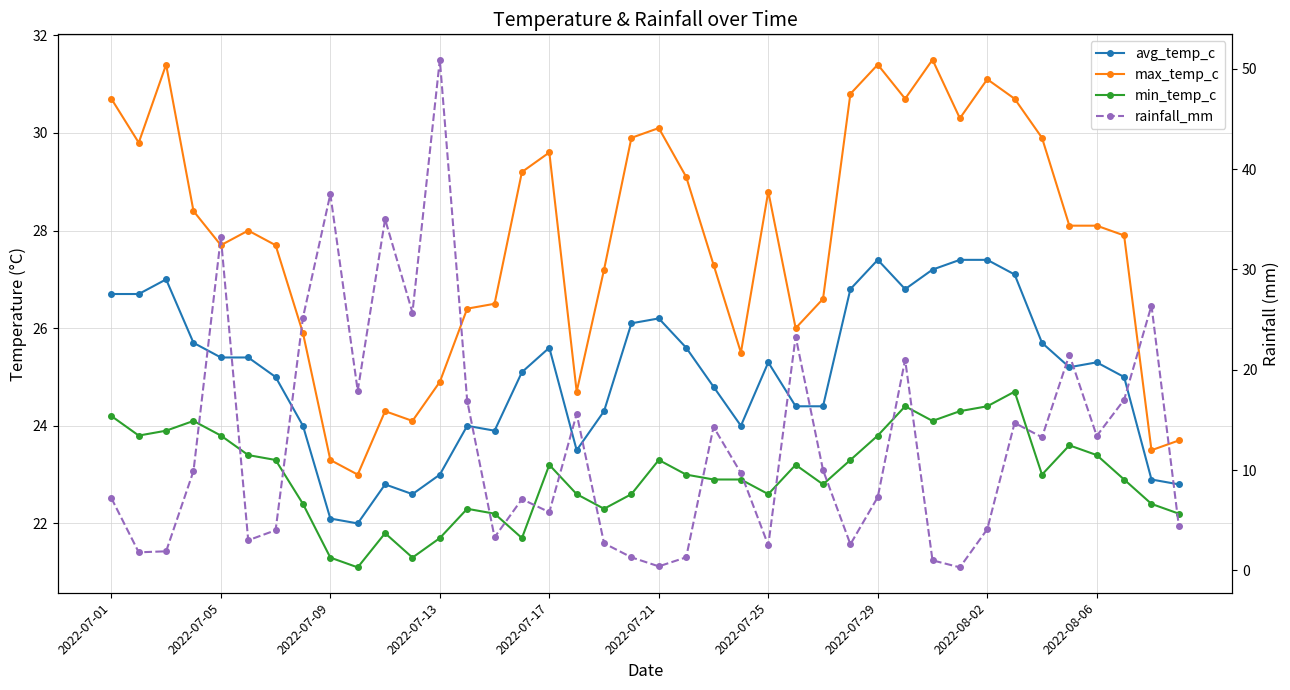

What is the difference between the max_temp_c values at 33 and 11?

6.6